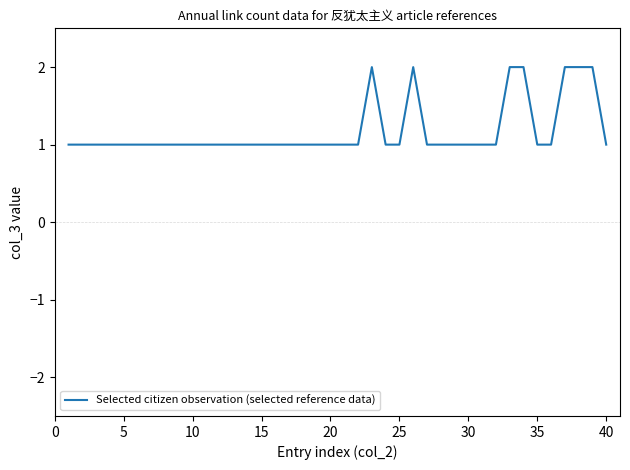

What is the ratio of the value at 40 to the value at 30?

1.0